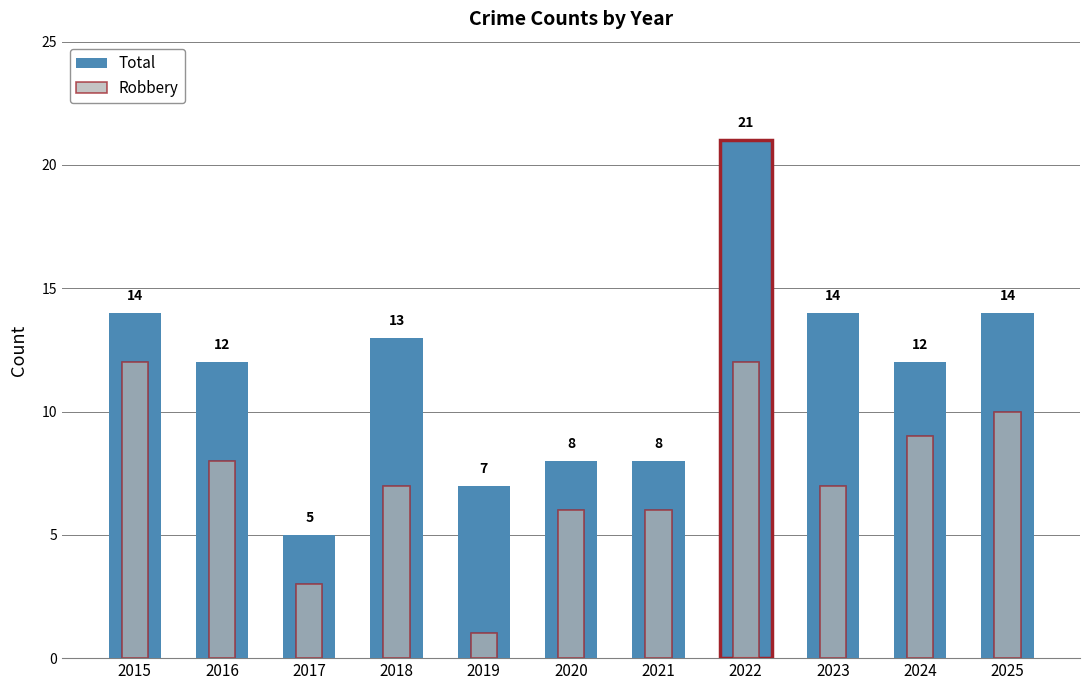

What value does the Total series have at 2018, to the nearest 10?

10